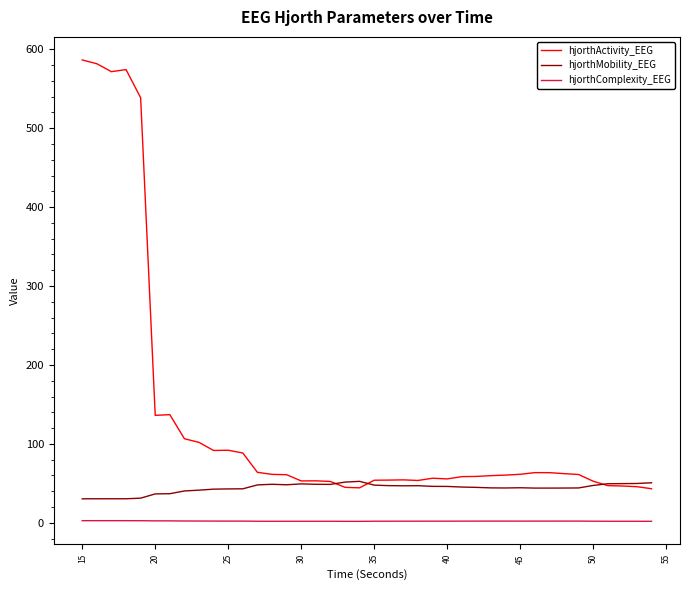

List the series in order of their overall mean, highest first.

hjorthActivity_EEG, hjorthMobility_EEG, hjorthComplexity_EEG